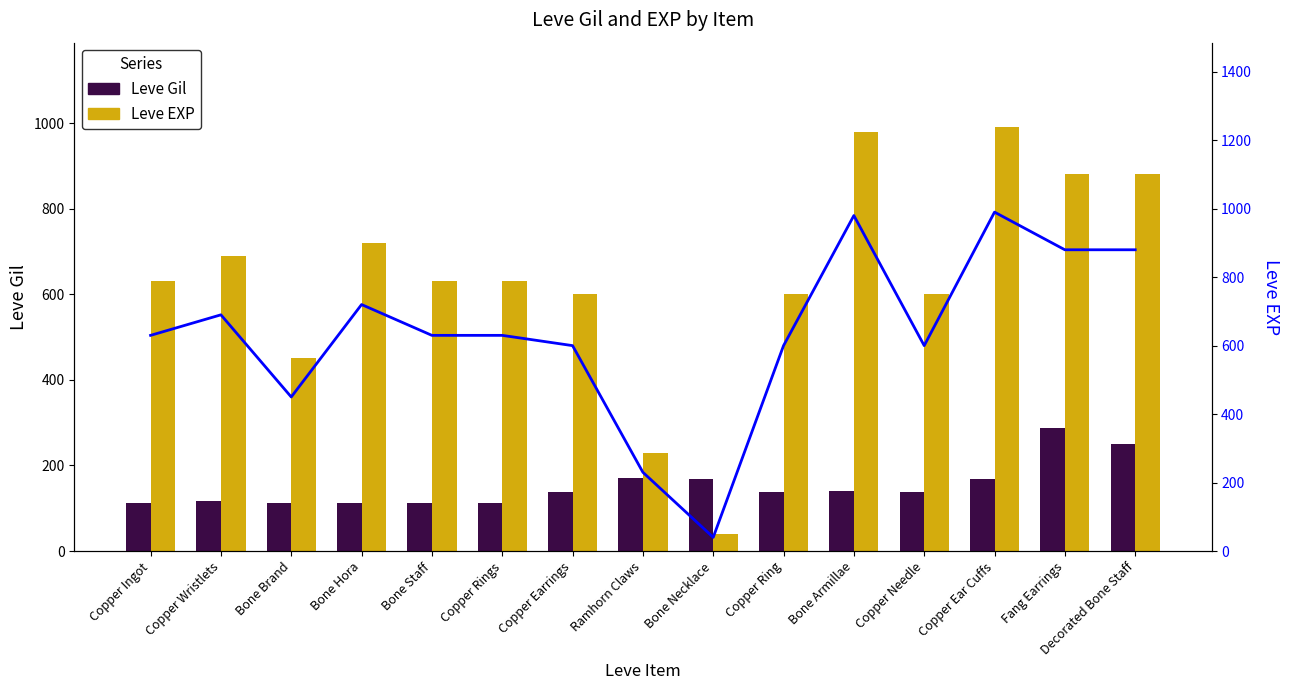

What is the sum of all Leve EXP (line) values?

9550